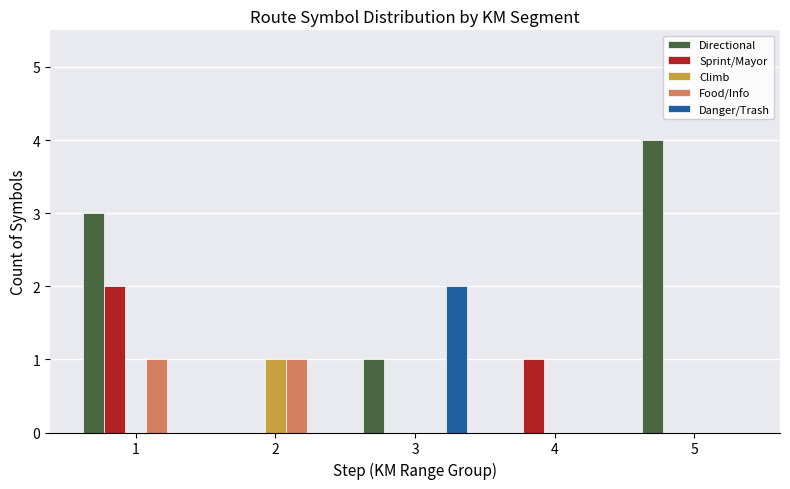

How many categories are shown in the chart?

5